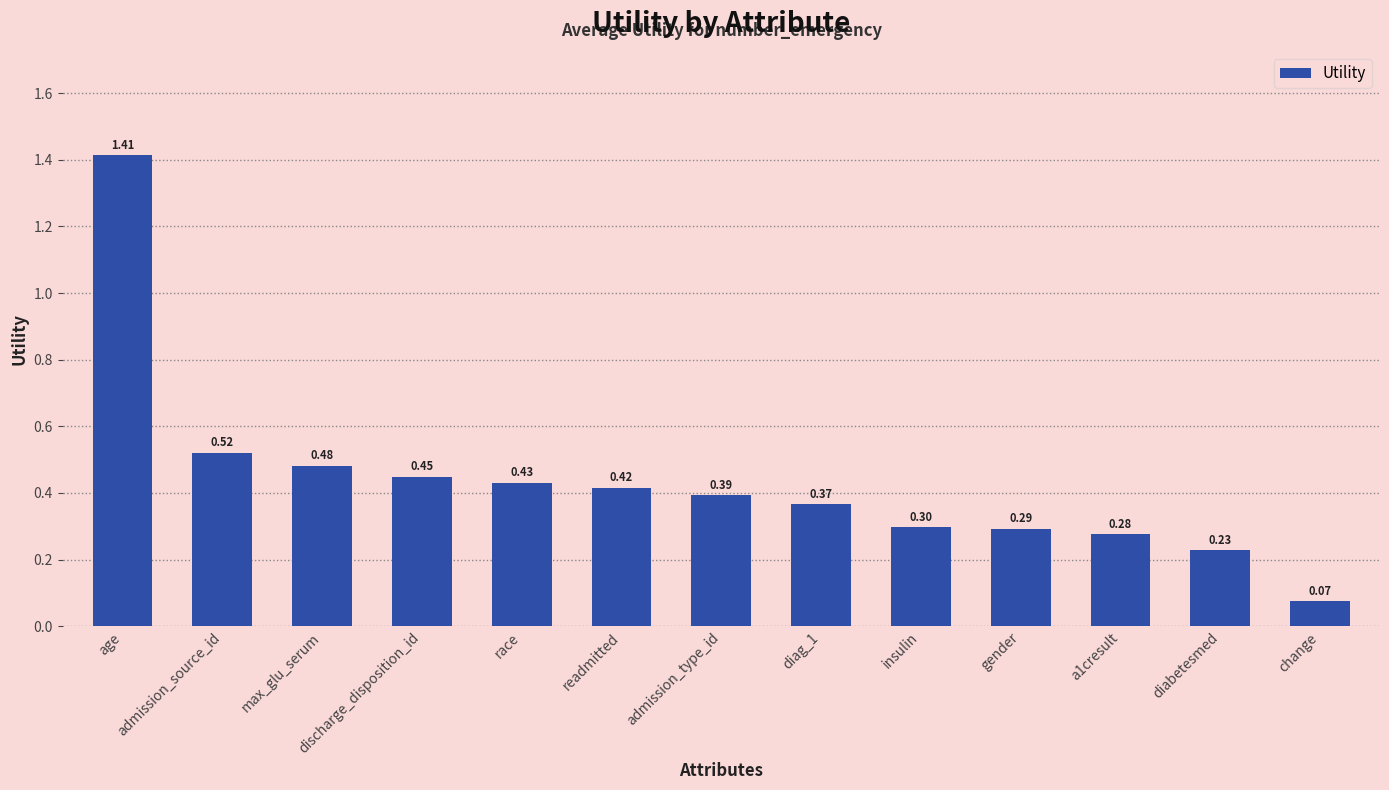

What is the difference between the second highest and second lowest values?

0.3